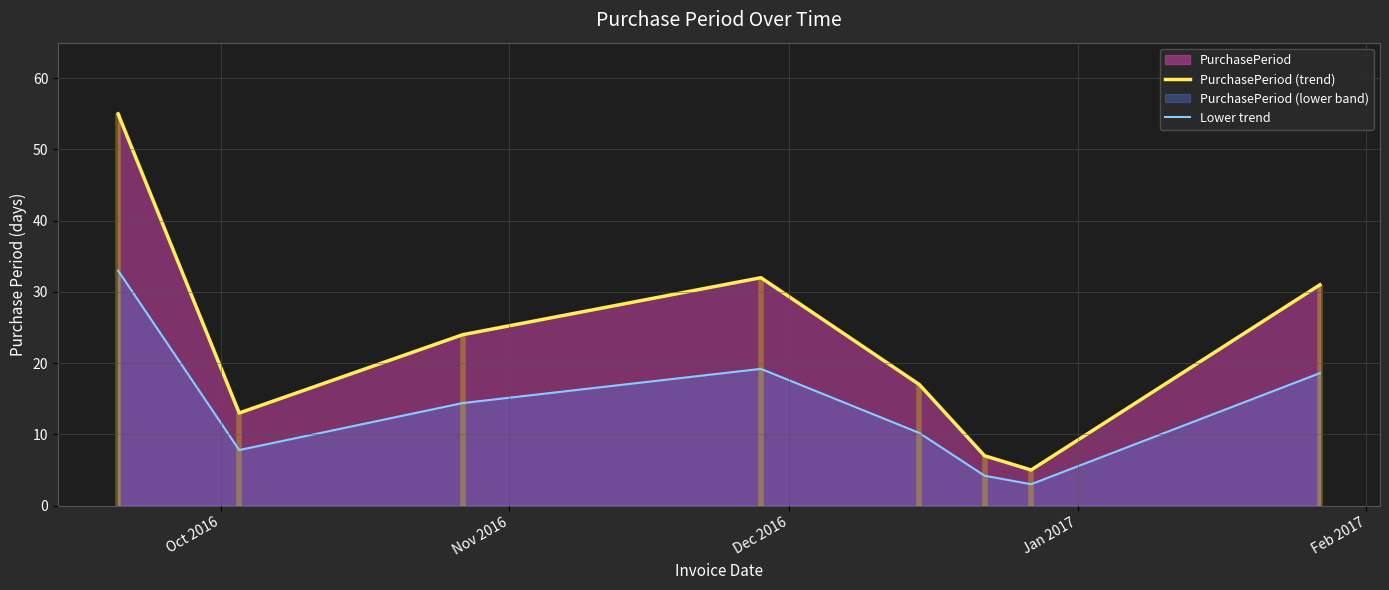

True or false: Lower trend and PurchasePeriod (trend) intersect in this chart.

False